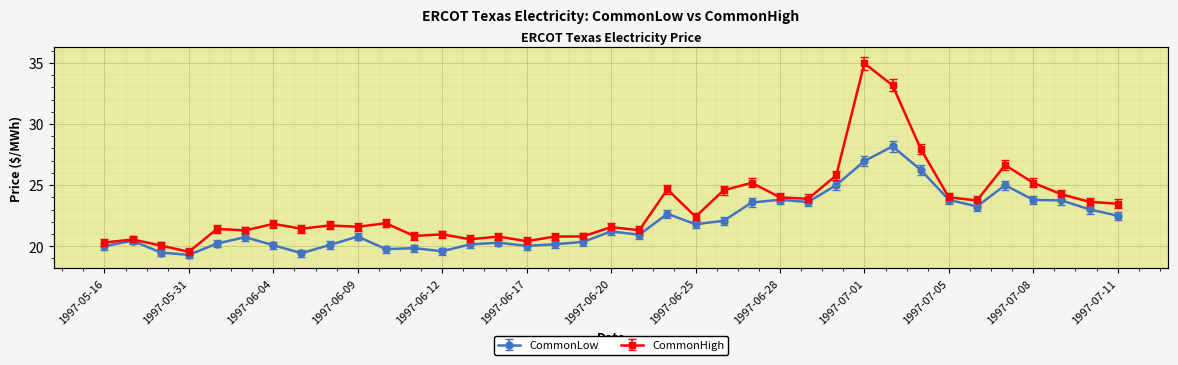

Rank the series at 1997-06-26 from highest to lowest value.

CommonHigh, CommonLow